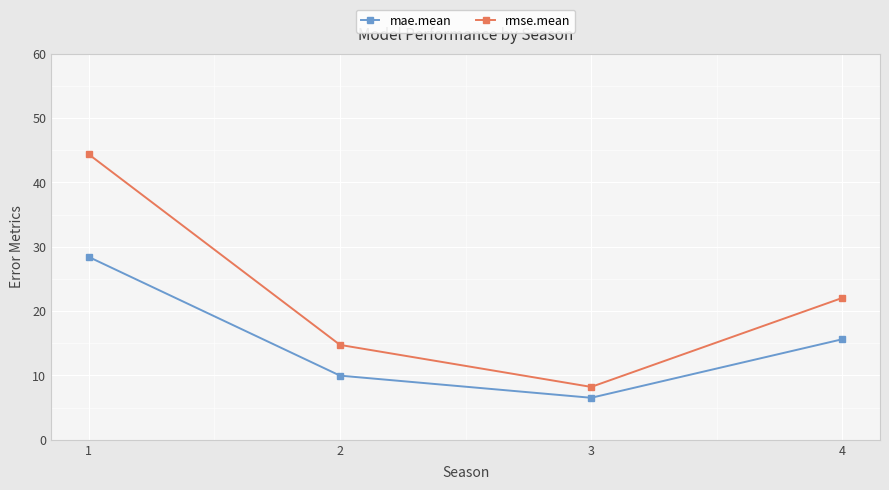

True or false: mae.mean has a value of 15.6 at 4.

True